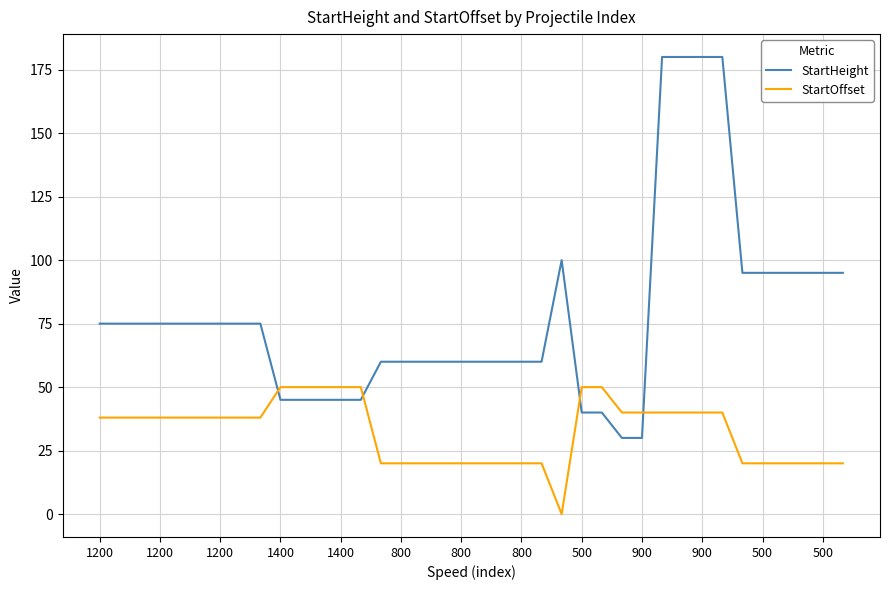

True or false: StartHeight and StartOffset intersect in this chart.

True